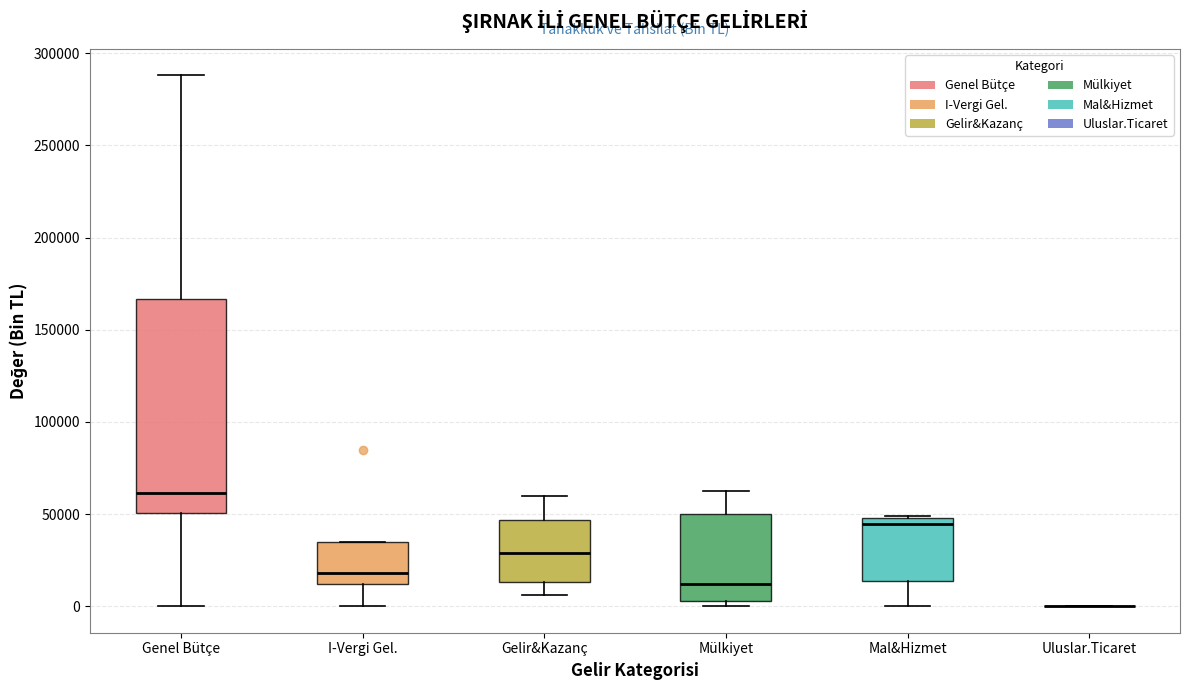

Reading left to right, read every box against the y-axis: the position of its median line, the range the box covers, and the ends of its whiskers. The values are not printed on the chart, so give them approximately, as read against the axis.

Genel Bütçe: median 60000, box 50000 to 165000, whiskers 0 to 290000
I-Vergi Gel.: median 20000, box 10000 to 35000, whiskers 0 to 35000
Gelir&Kazanç: median 30000, box 15000 to 45000, whiskers 5000 to 60000
Mülkiyet: median 10000, box 5000 to 50000, whiskers 0 to 65000
Mal&Hizmet: median 45000, box 15000 to 50000, whiskers 0 to 50000
Uluslar.Ticaret: box collapsed to a line at 0, whiskers 0 to 0